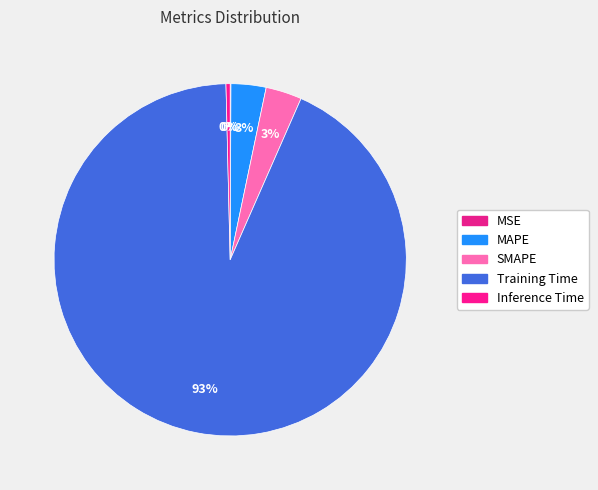

Which category has the biggest portion of the pie?

Training Time